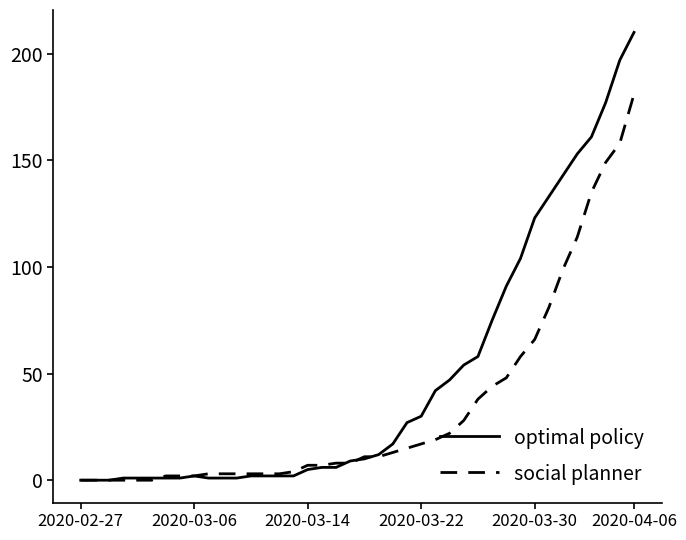

Which series has the widest spread of values?

optimal policy